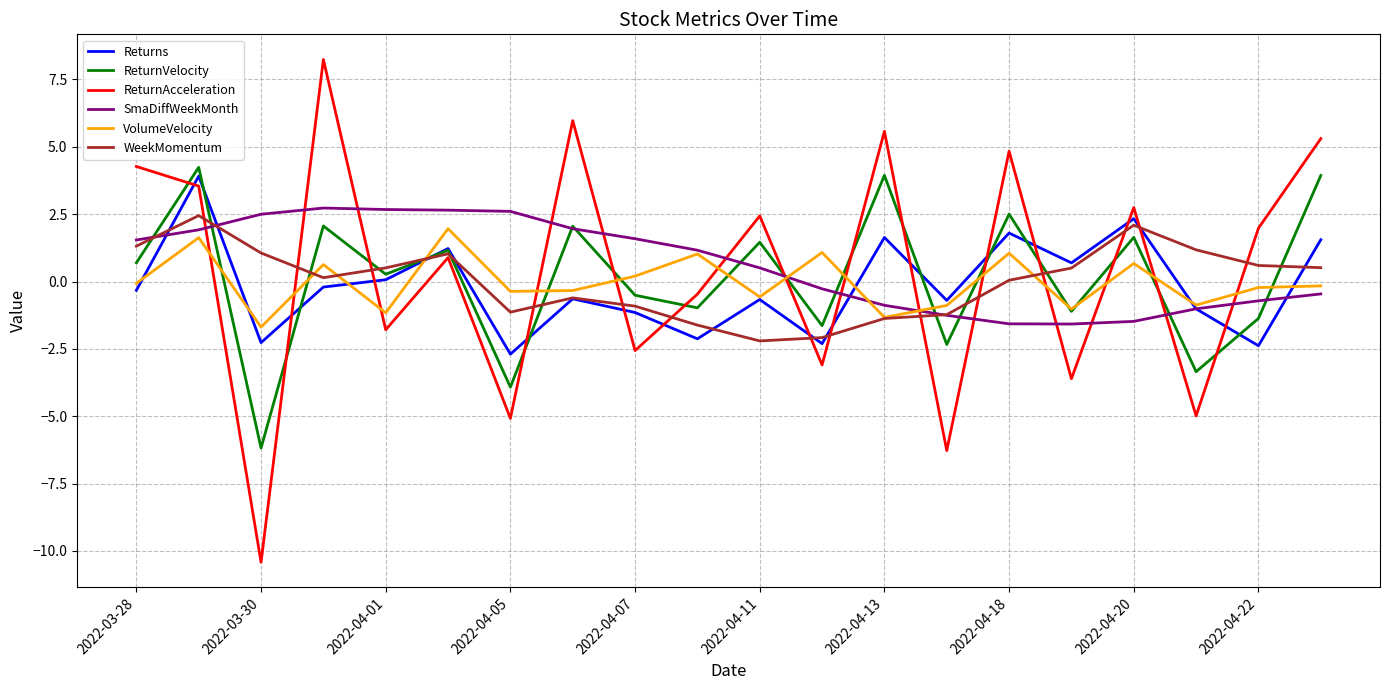

Which series has the largest total across all categories?

SmaDiffWeekMonth